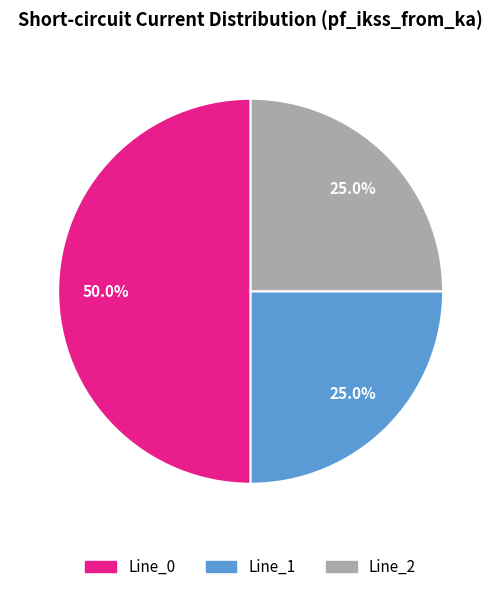

To the nearest percent, what portion does Line_1 represent?

25%